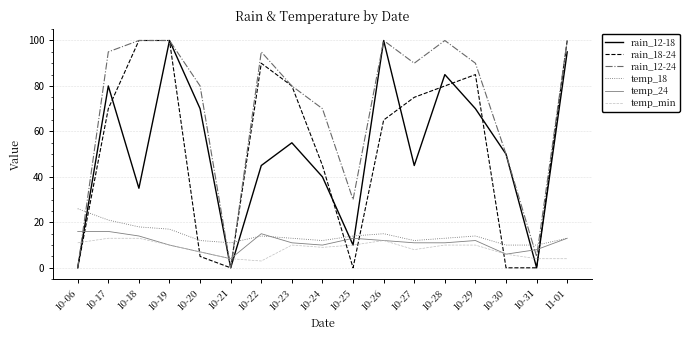

The rain_12-18 series shows 10 at 10-25. True or false?

True